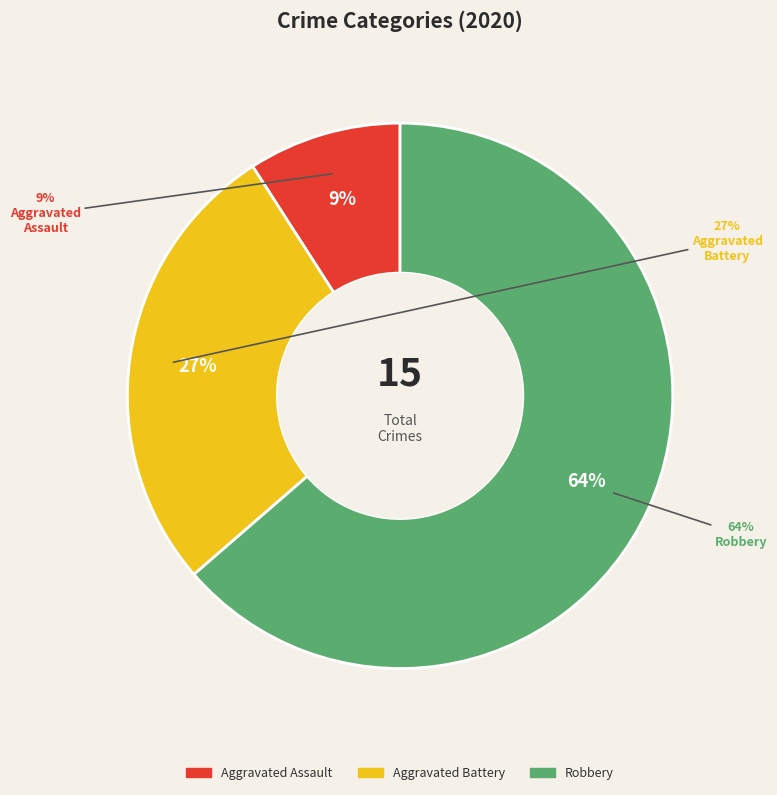

Between Aggravated Assault and Robbery, which is larger?

Robbery